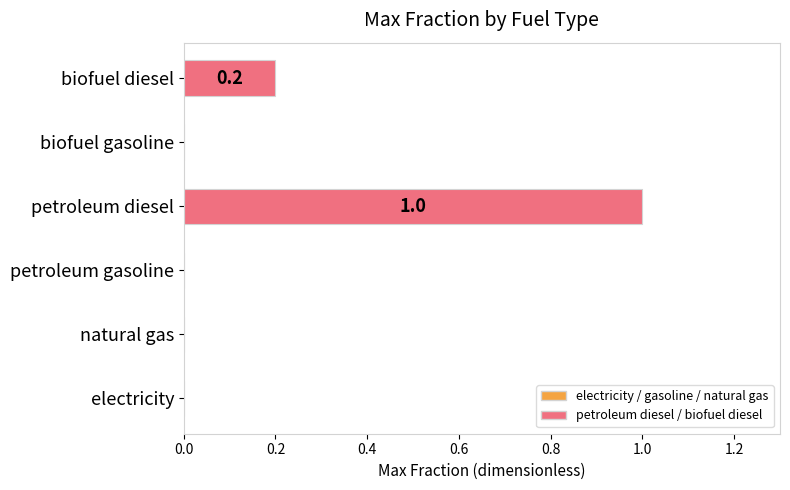

Between biofuel diesel and petroleum gasoline, which is larger?

biofuel diesel